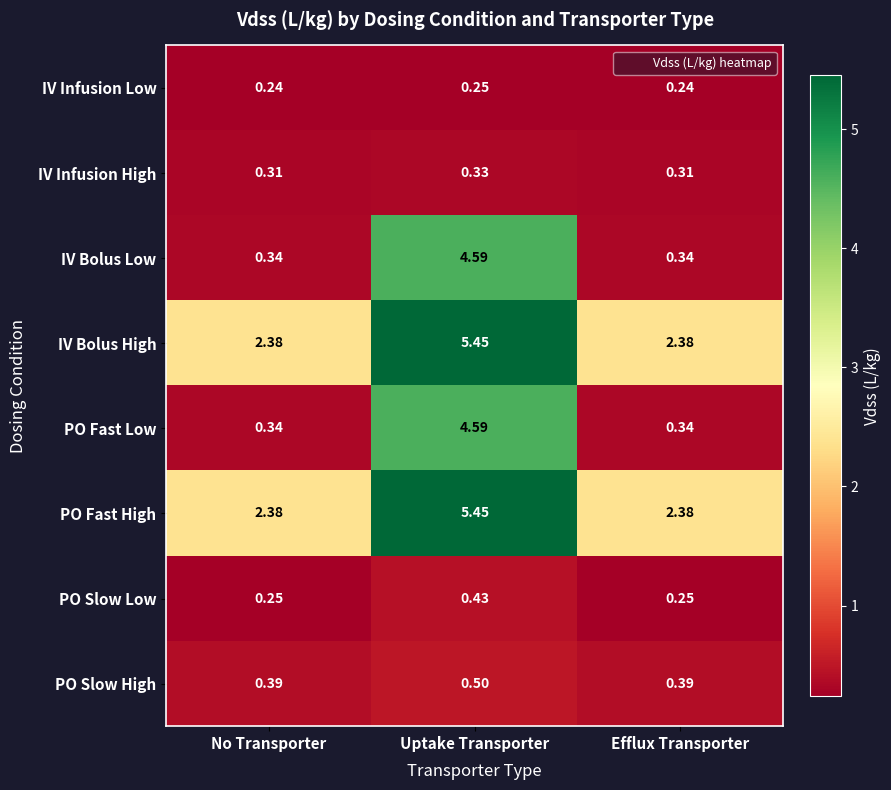

At which label does IV Bolus High reach its peak?

Uptake Transporter